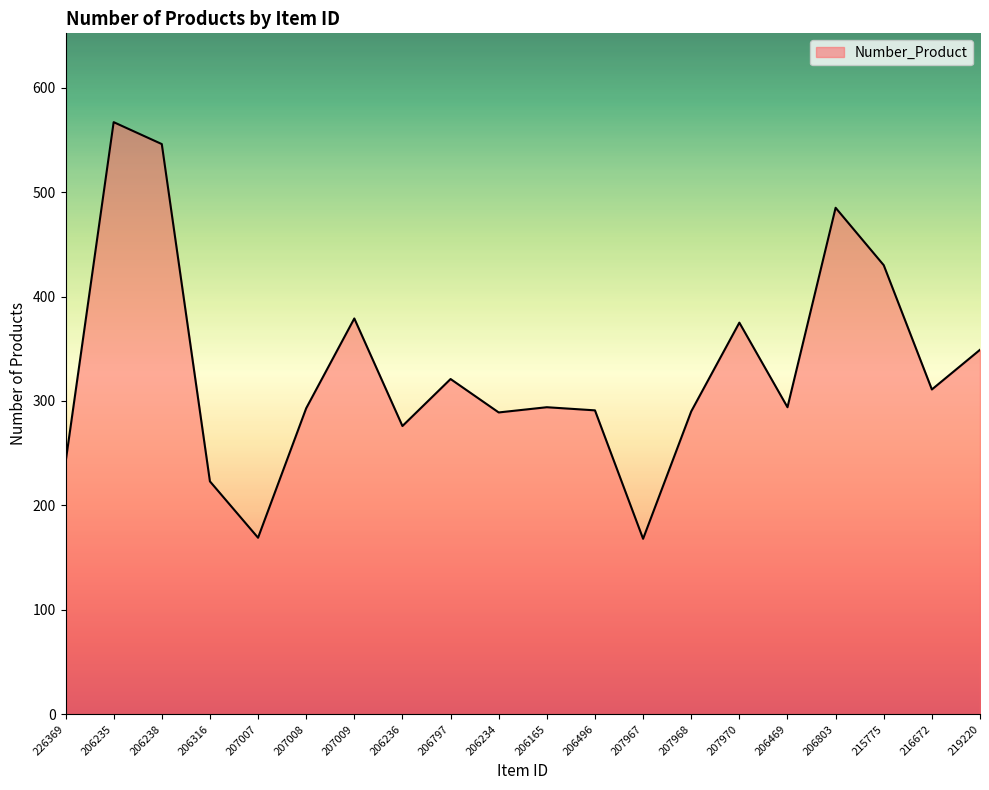

Which has a higher value, 207970 or 207007?

207970